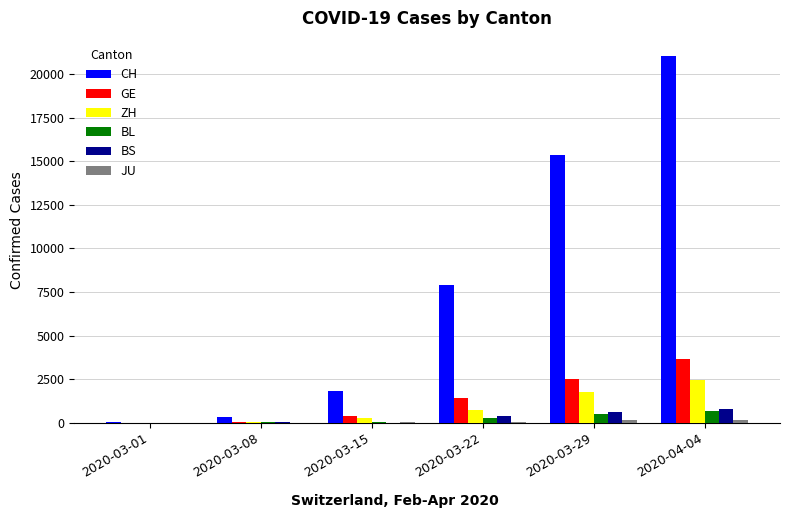

Is it true that BL equals 54 at 2020-03-15?

True